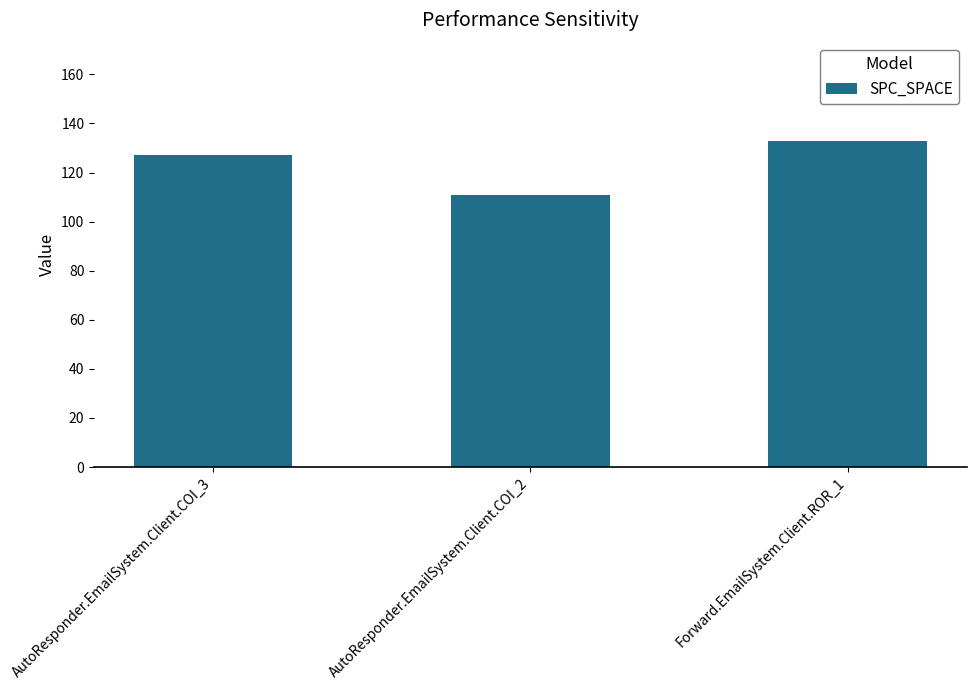

What is the change in value from AutoResponder.EmailSystem.Client.COI_2 to Forward.EmailSystem.Client.ROR_1?

+22